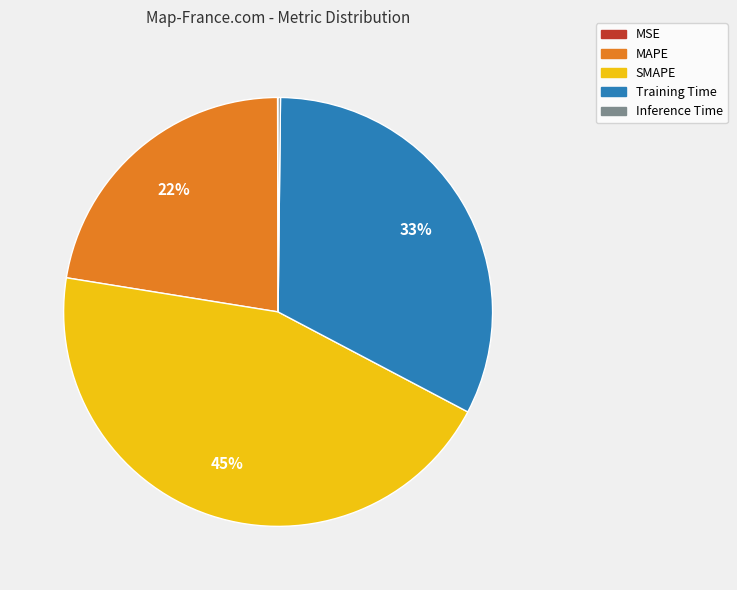

The SMAPE slice represents 54% of the pie. True or false?

False